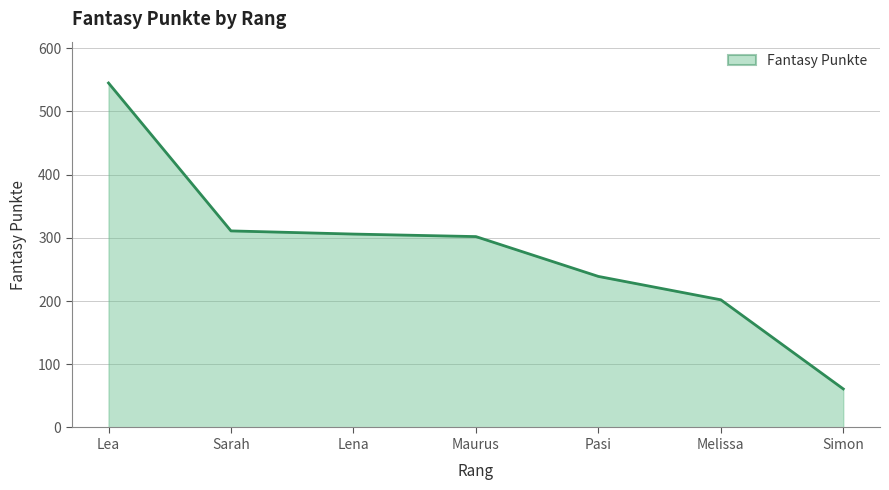

Which category has the lowest value across all series?

Simon